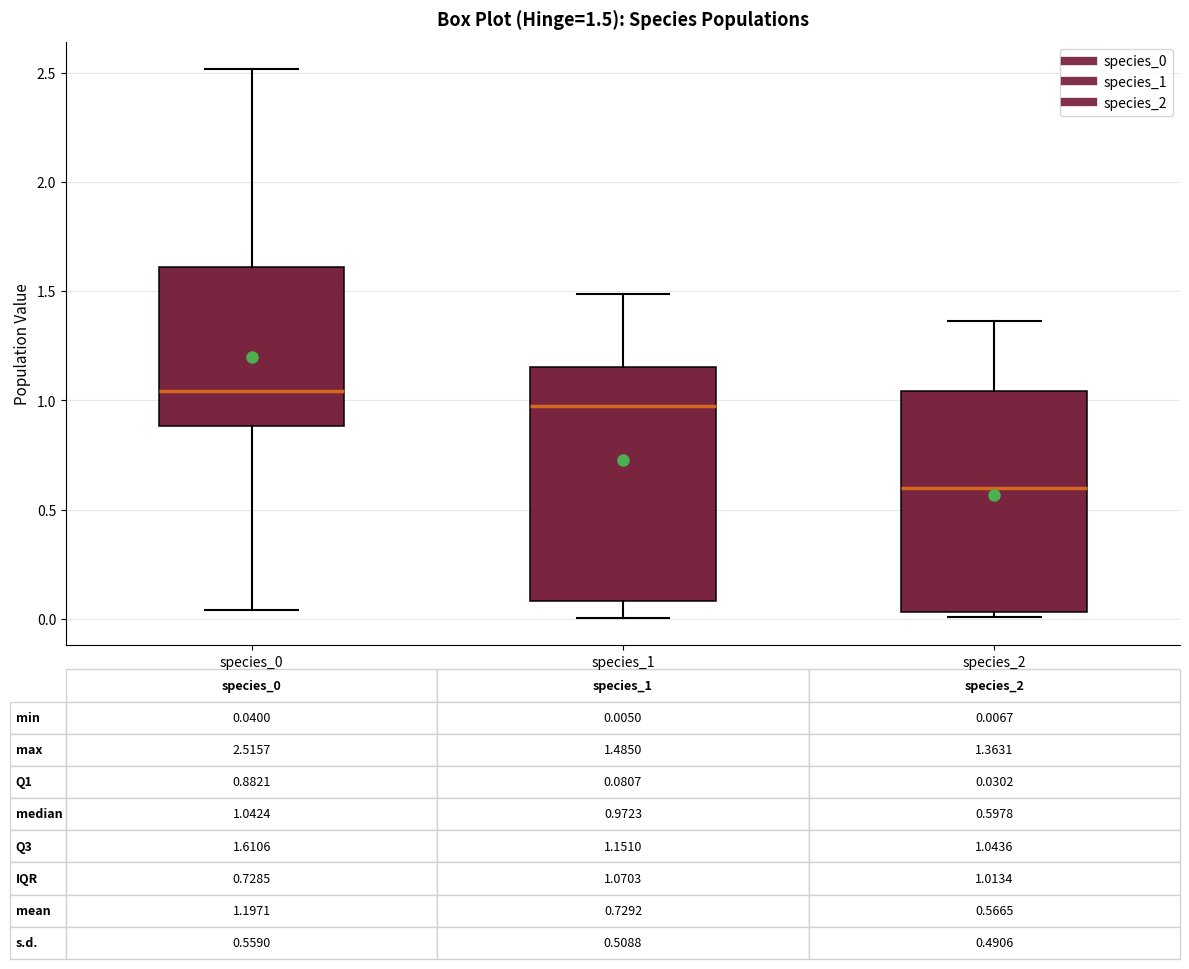

Which box's median line is the highest?

species_0